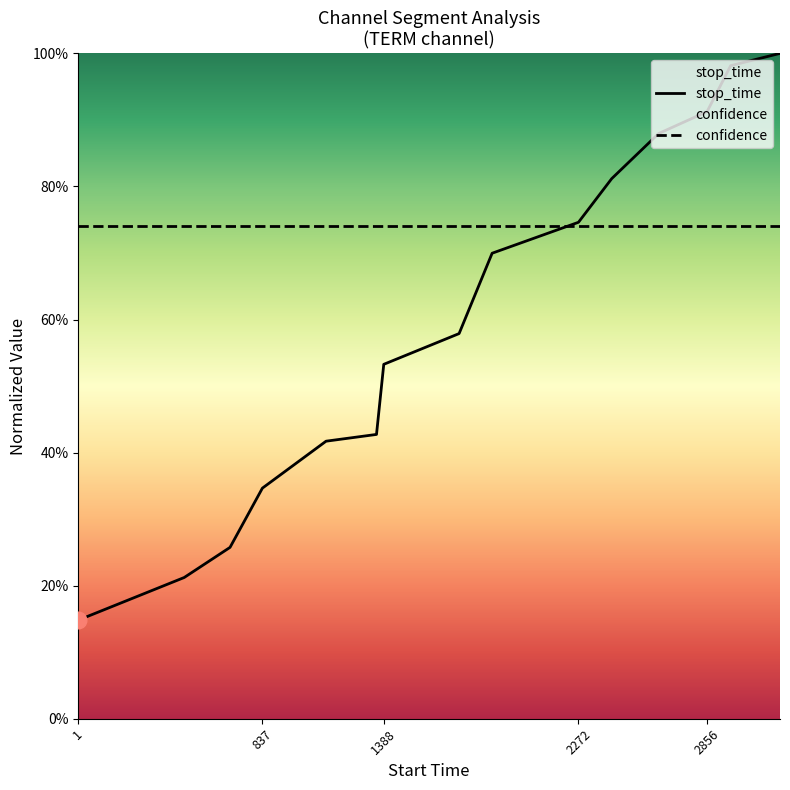

Is it true that the value at 1880 is 0.4?

False